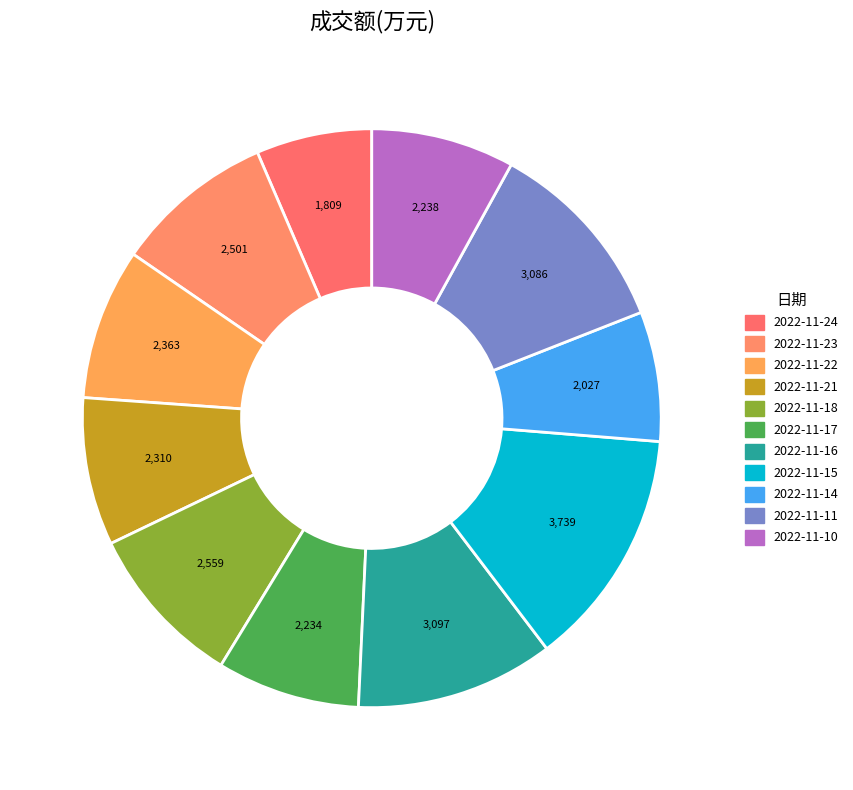

Which slice is the largest?

2022-11-15